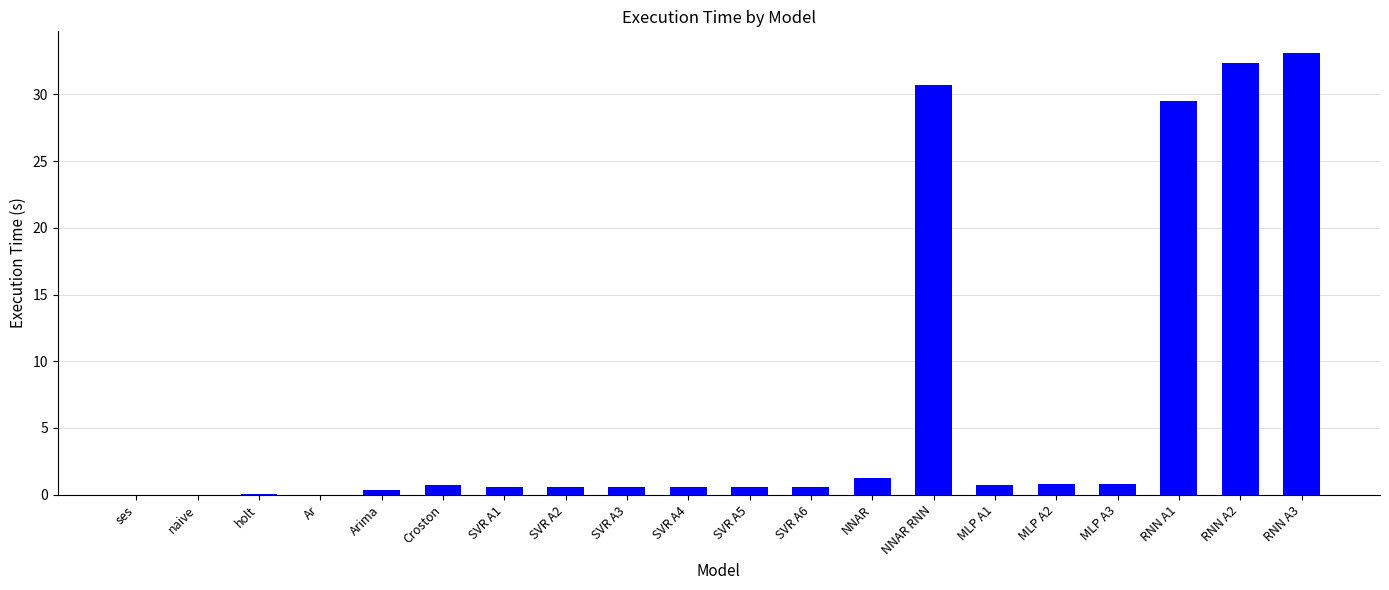

What is the sum of all values?

133.9